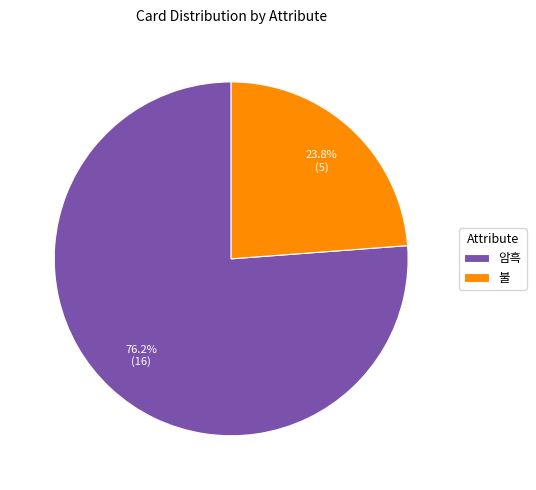

Rank the categories by value from highest to lowest.

암흑, 불